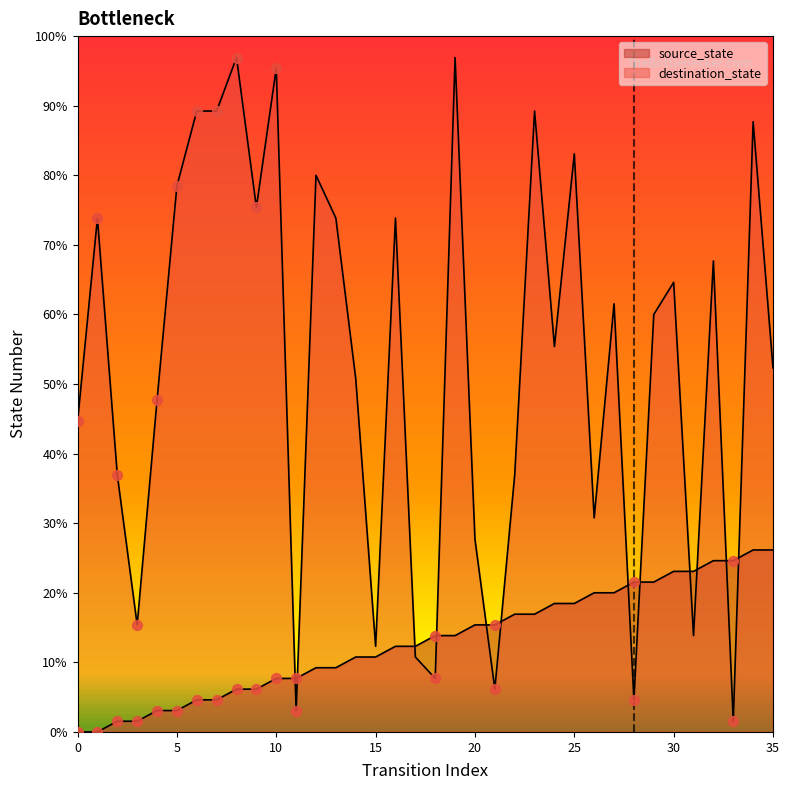

Which series has the largest Y range (max minus min)?

destination_state